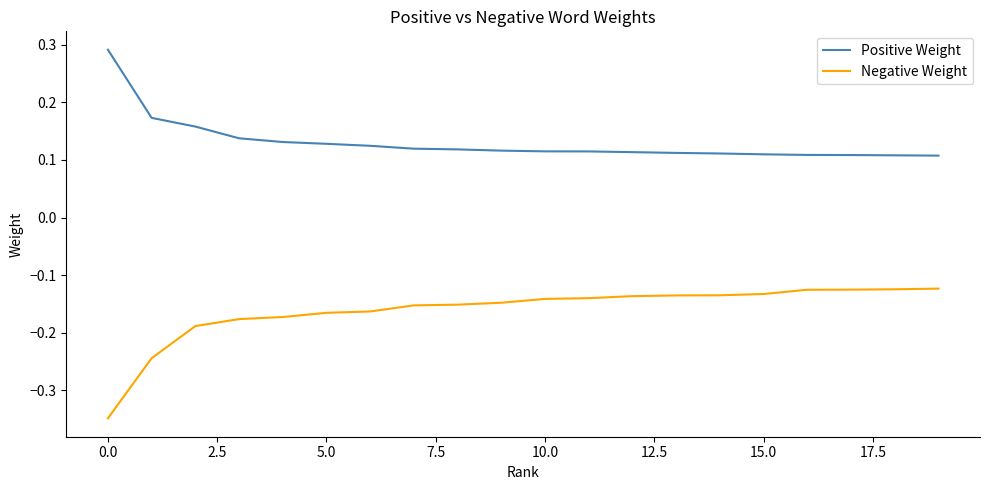

Rank the series by their average value, from highest to lowest.

Positive Weight, Negative Weight